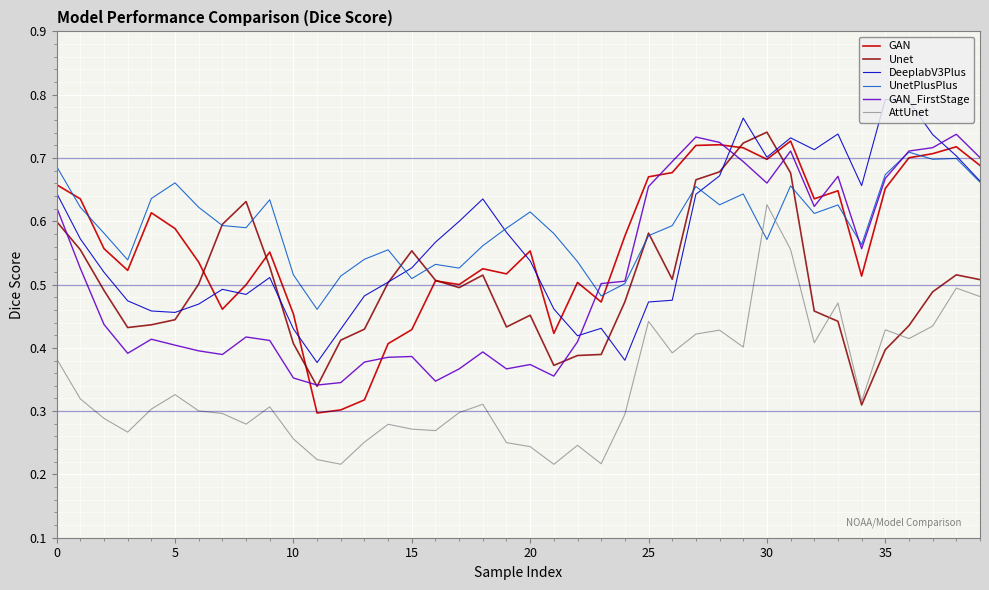

After their last crossing, which series has the higher values: GAN or DeeplabV3Plus?

GAN